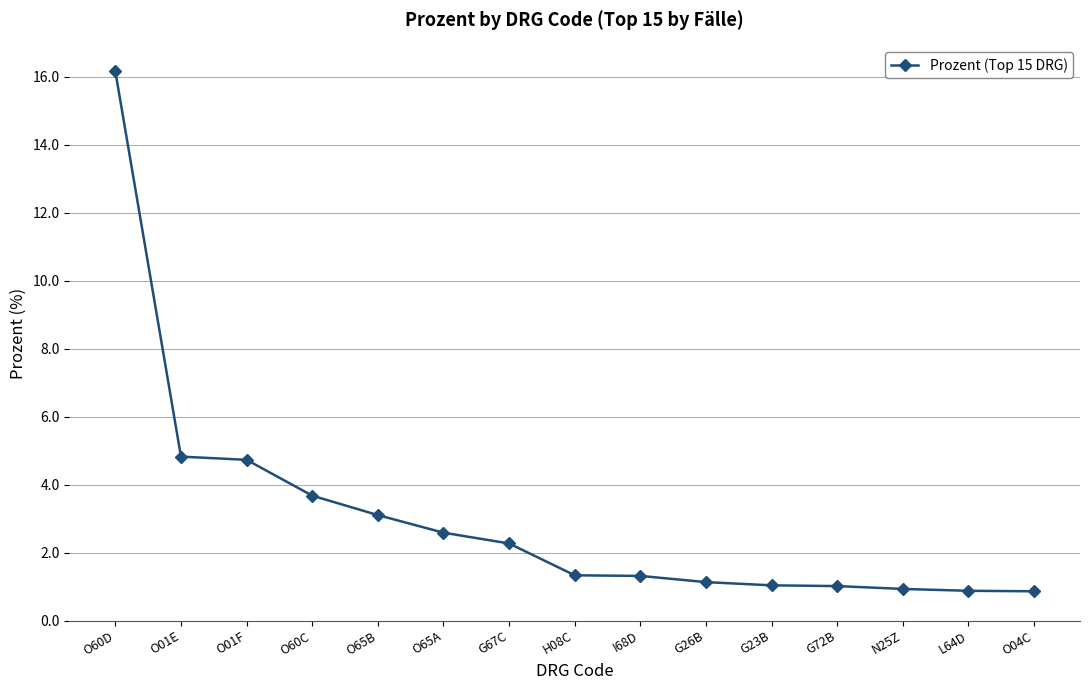

What is the label of the 6th point from the left?

O65A